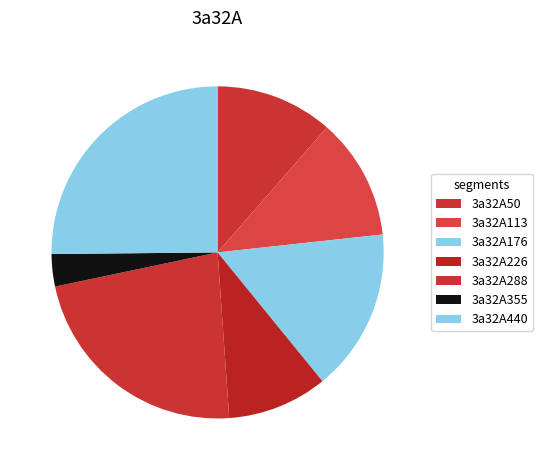

Is it true that 3a32A50 is 19% of the pie?

False